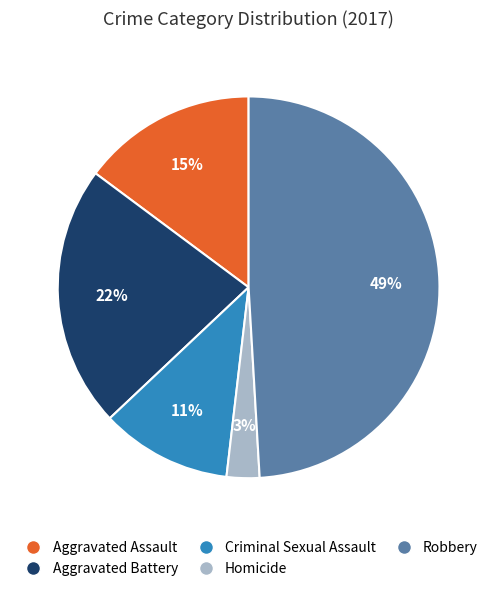

What is the smallest slice in the pie chart?

Homicide